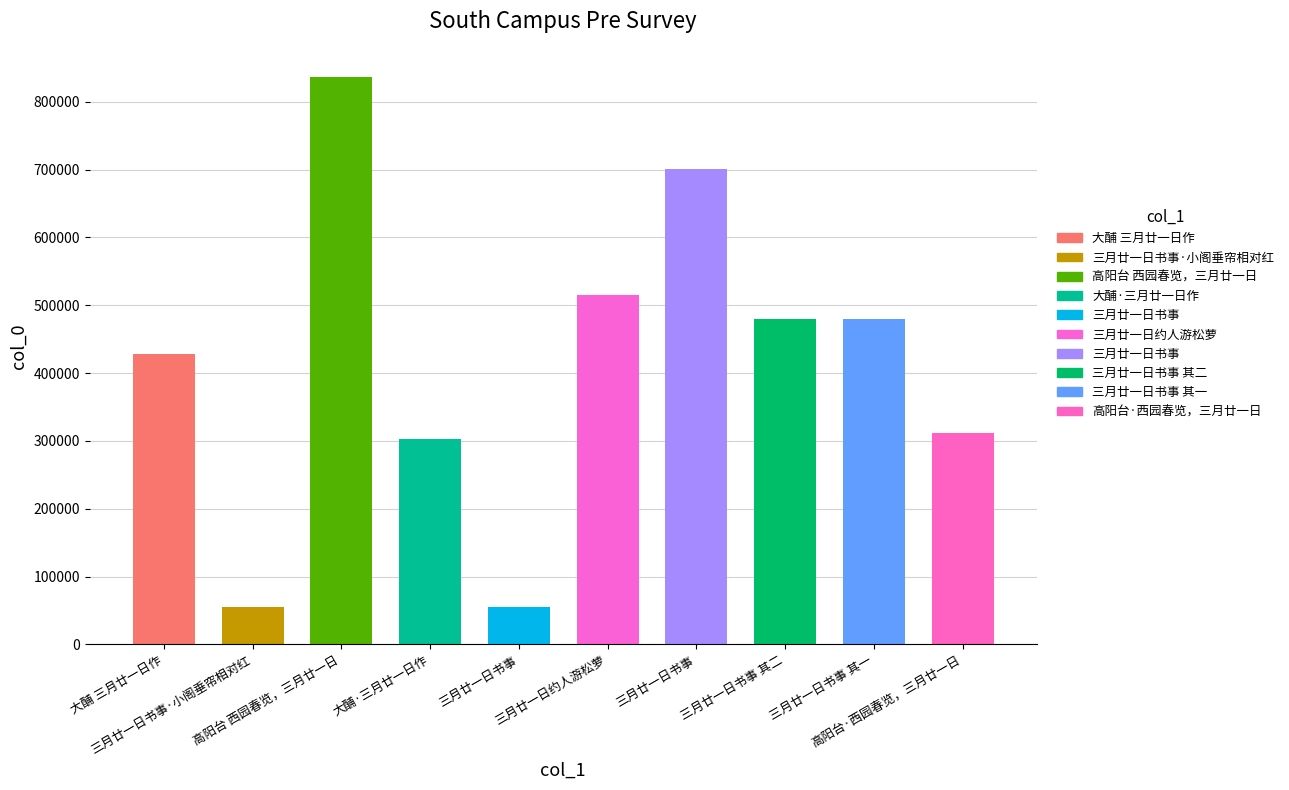

What is the ratio of the value at 高阳台 西园春览，三月廿一日 to the value at 三月廿一日书事?

15.2